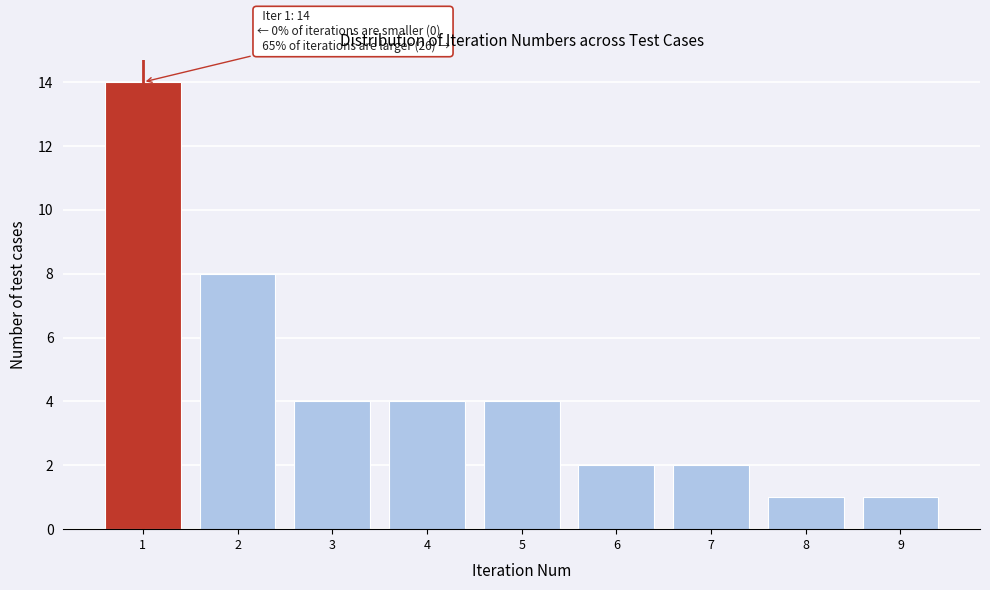

Over which range of the x-axis is the bar tallest?

0.5 to 1.5